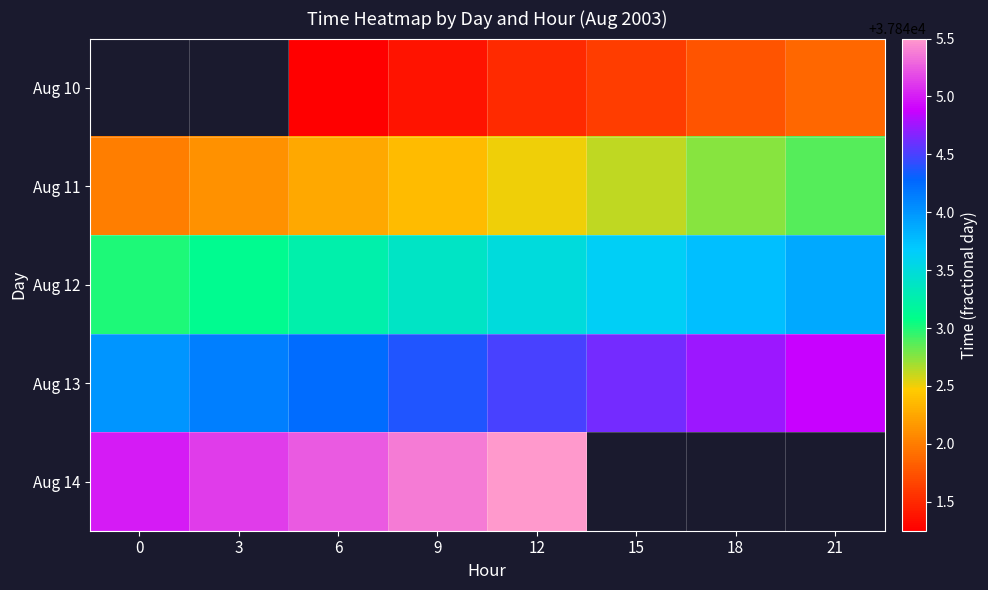

What is the spread (max minus min) of values at 18?

3.0